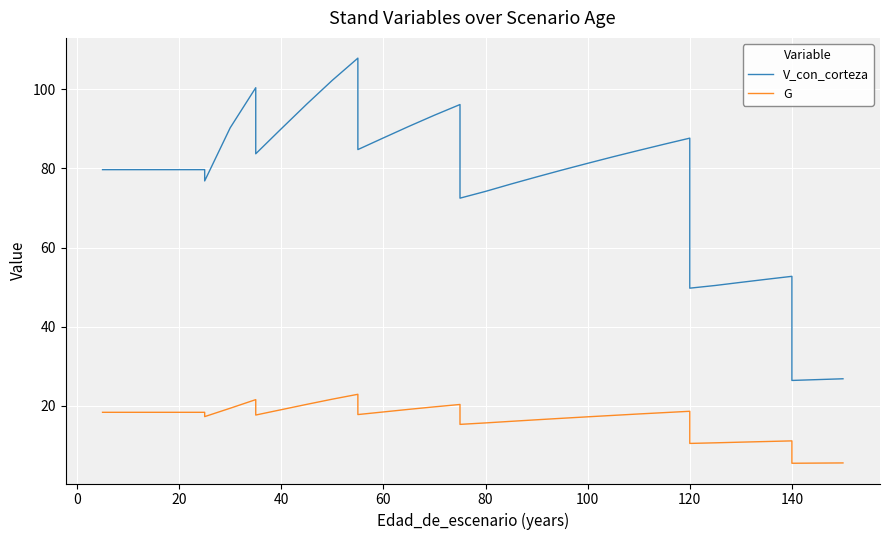

True or false: G has a value of 18.5 at 60.

True